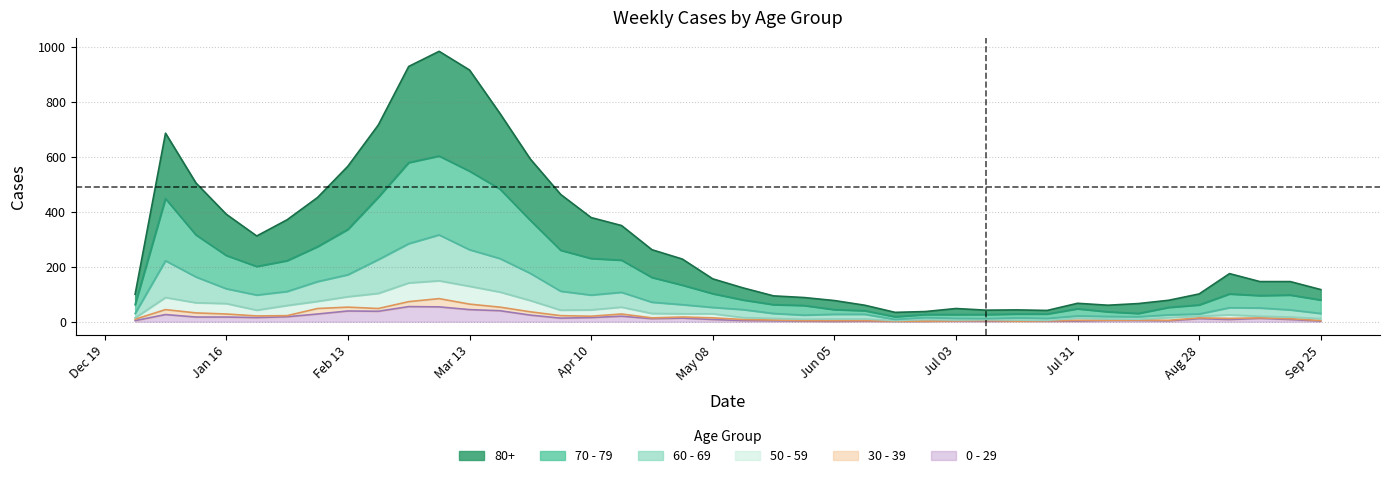

Does the chart have visible grid lines?

Yes